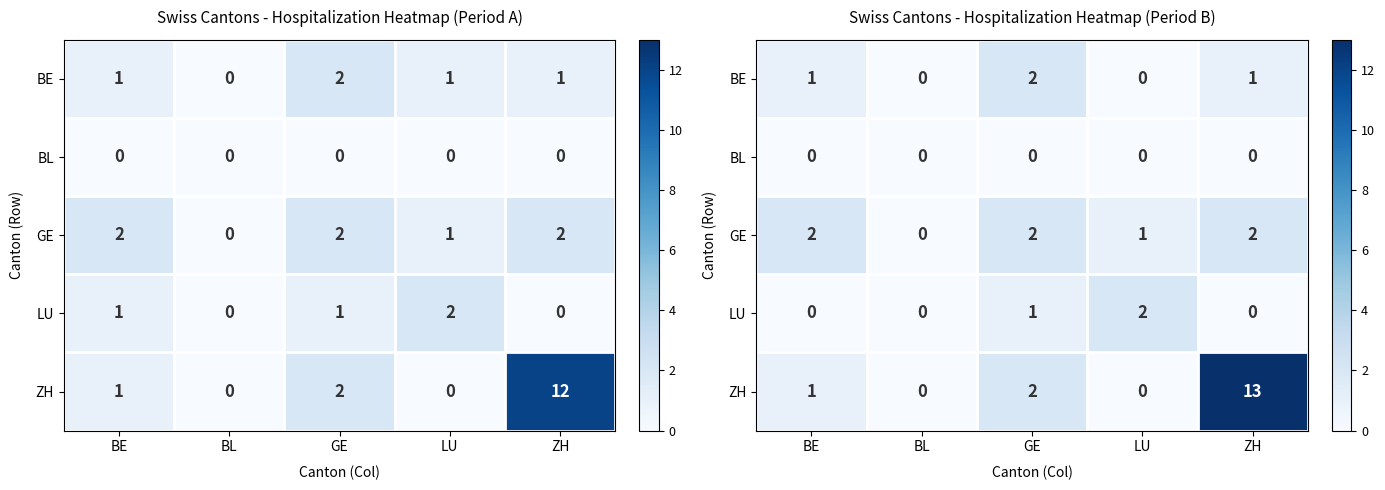

What is the spread (max minus min) of values at GE?

2